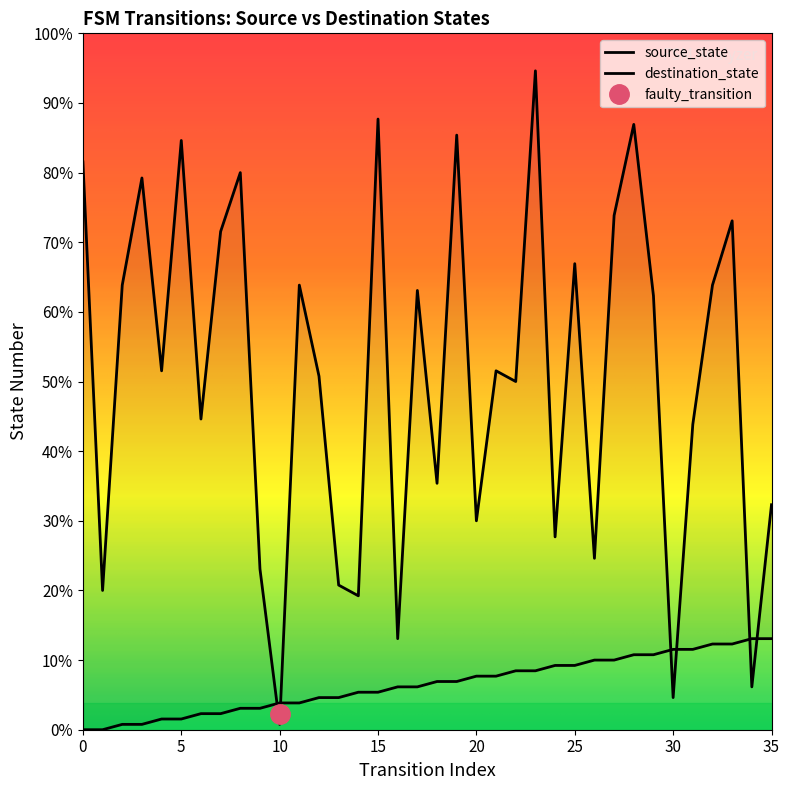

How many lines are shown in the chart?

2